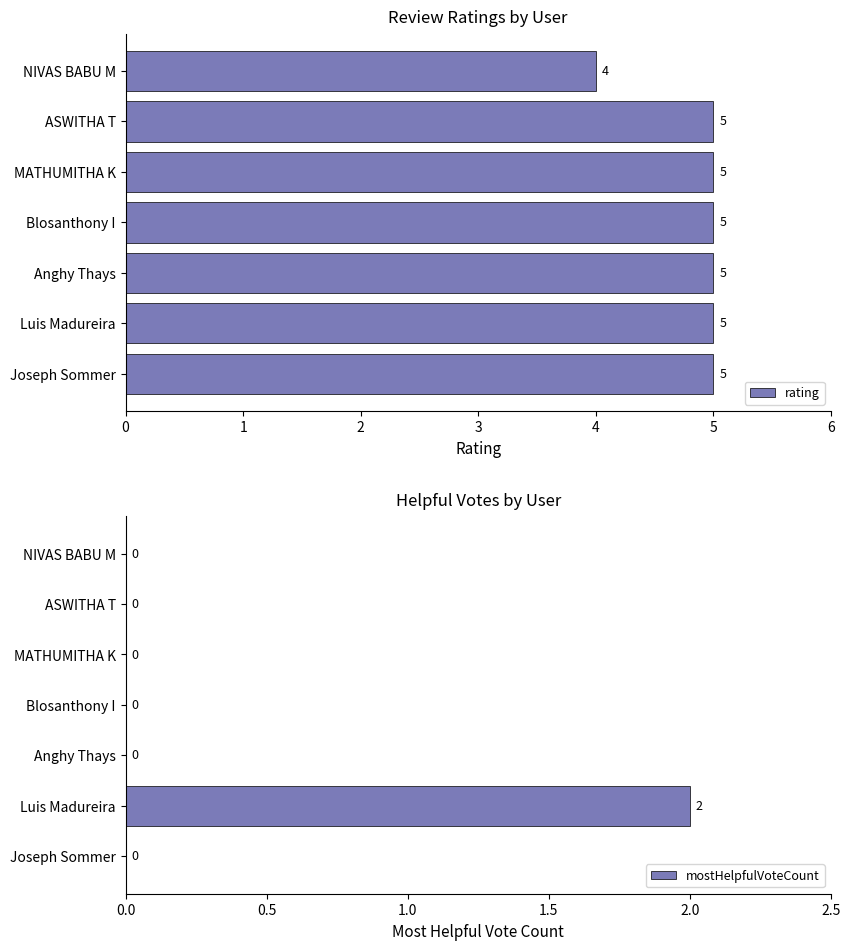

List the series in order of their peak value, lowest first.

mostHelpfulVoteCount, rating